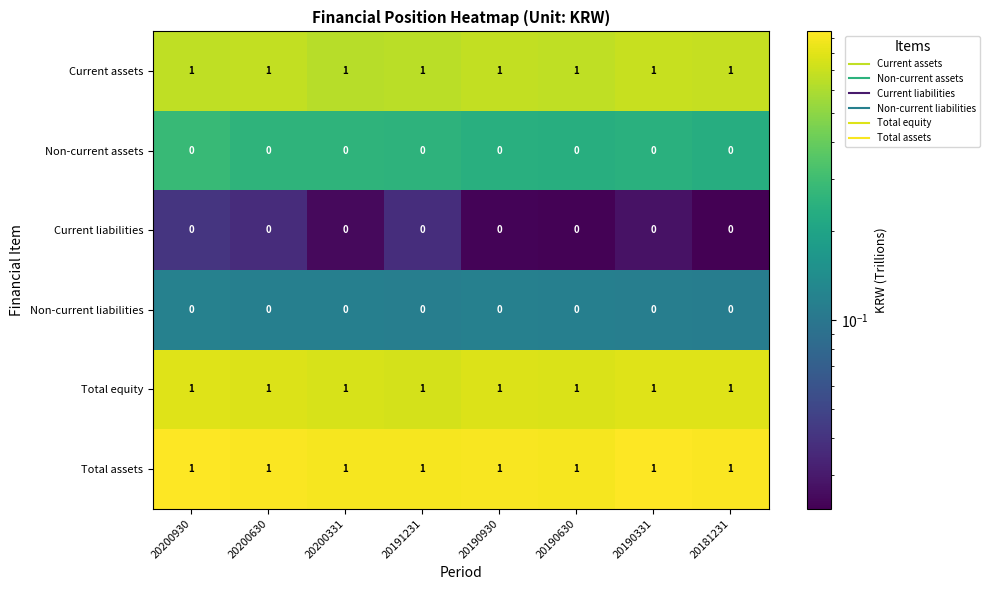

Count the number of categories in the chart.

8